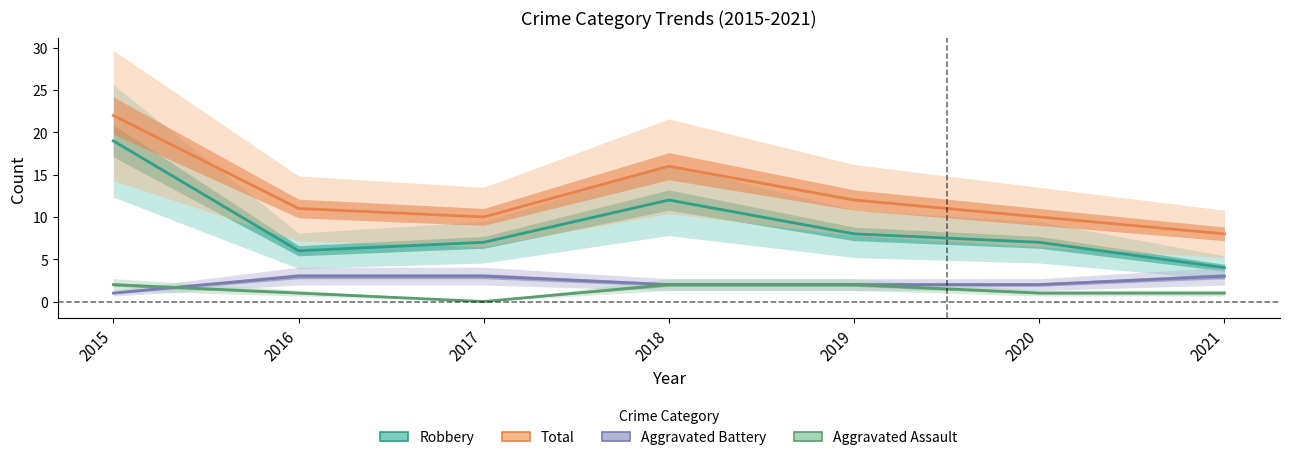

Reading right to left, list all the values displayed in this chart.

Robbery: 4	7	8	12	7	6	19
Total: 8	10	12	16	10	11	22
Aggravated Battery: 3	2	2	2	3	3	1
Aggravated Assault: 1	1	2	2	0	1	2